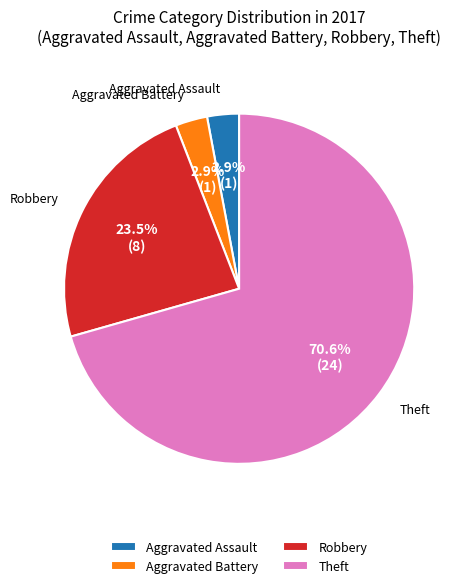

Is there any slice that represents more than half of the pie?

Yes